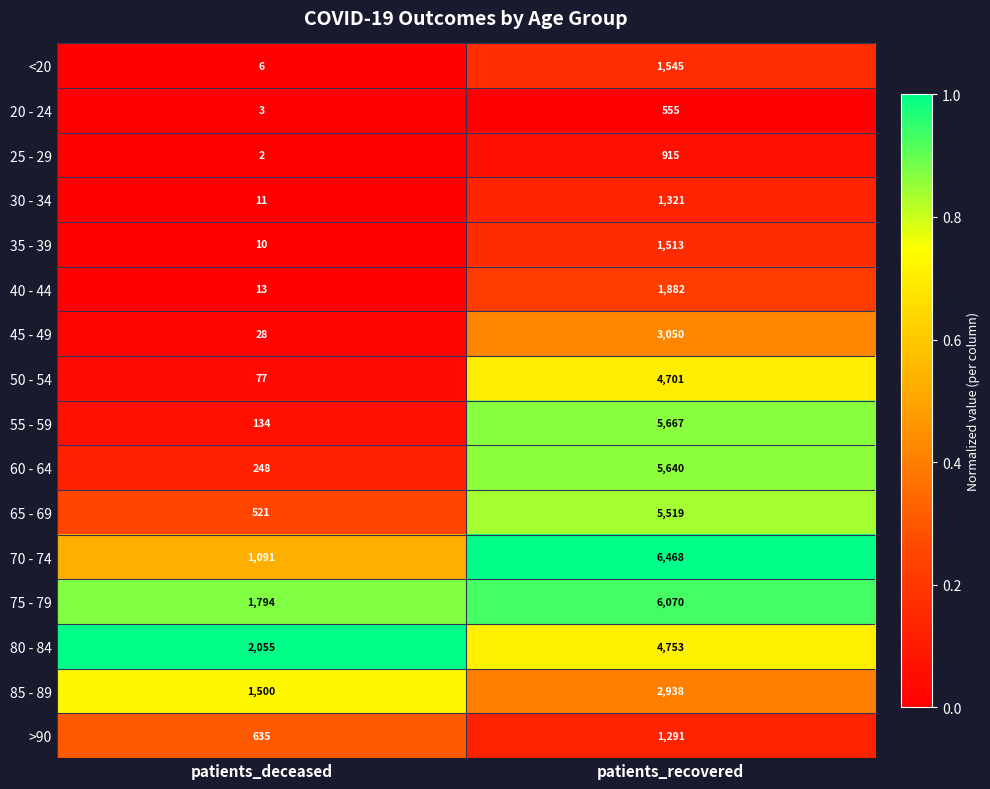

List the series in order of their peak value, lowest first.

20 - 24, 25 - 29, >90, 30 - 34, 35 - 39, <20, 40 - 44, 85 - 89, 45 - 49, 50 - 54, 80 - 84, 65 - 69, 60 - 64, 55 - 59, 75 - 79, 70 - 74